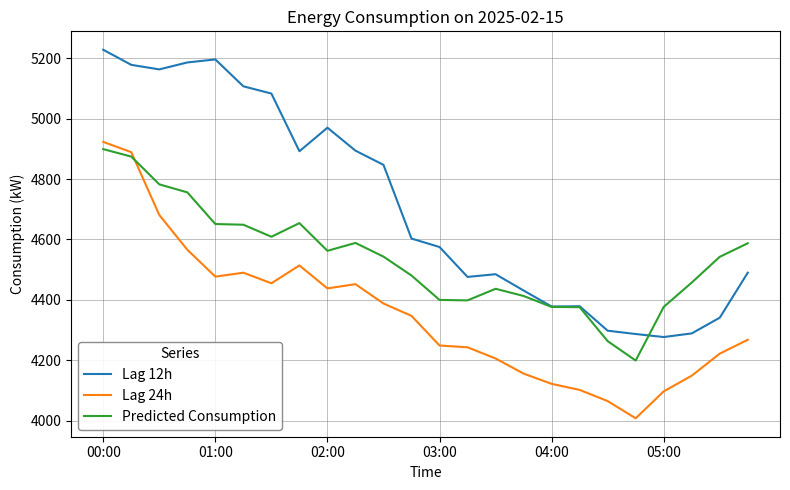

True or false: Lag 12h and Lag 24h intersect in this chart.

False